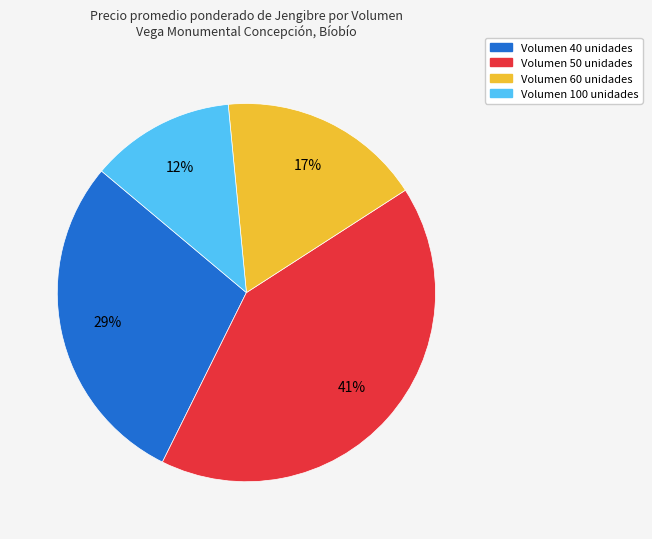

Do Volumen 60 unidades and Volumen 100 unidades together represent more than half of the pie?

No